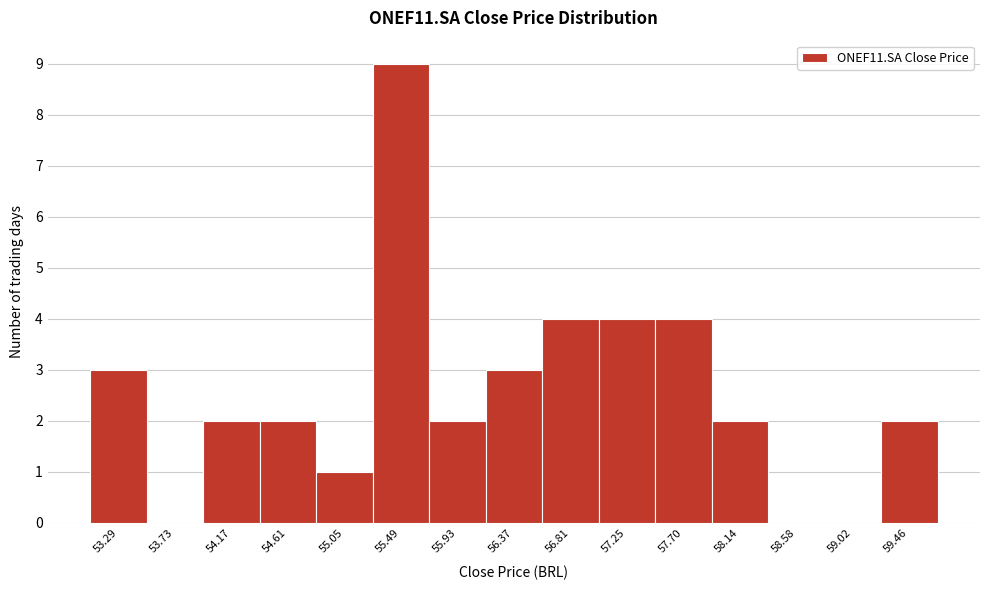

Reading left to right, what are all the values shown in this chart?

53.29=3	53.73=0	54.17=2	54.61=2	55.05=1	55.49=9	55.93=2	56.37=3	56.81=4	57.25=4	57.70=4	58.14=2	58.58=0	59.02=0	59.46=2